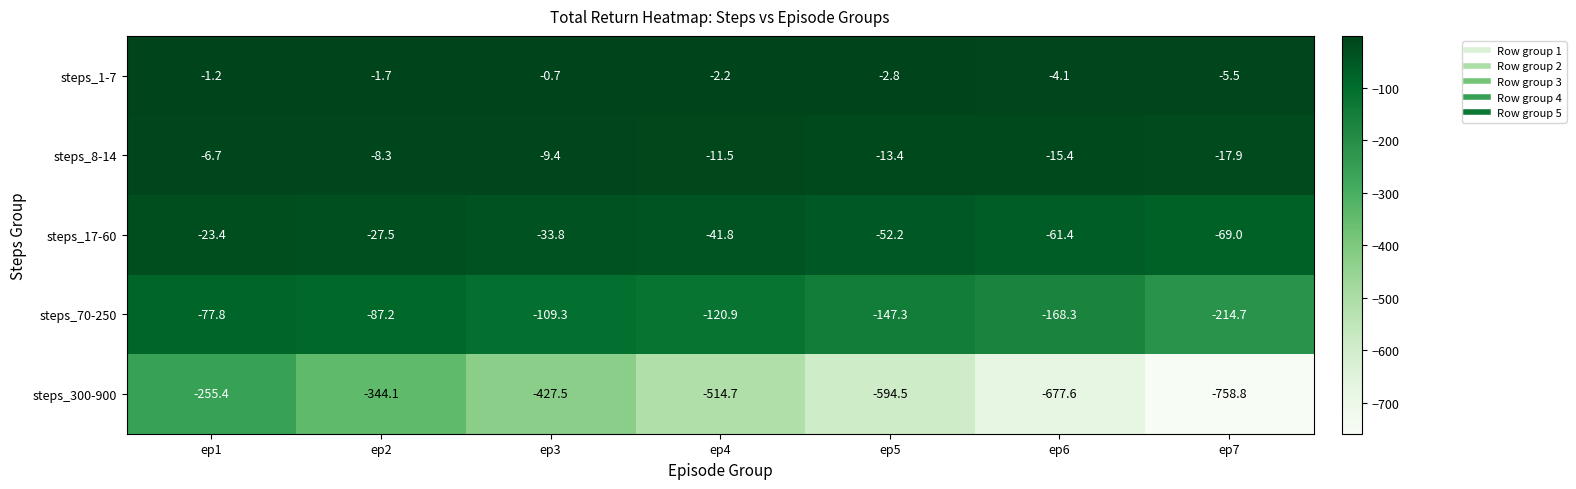

Rank the series by their maximum value, from lowest to highest.

steps_300-900, steps_70-250, steps_17-60, steps_8-14, steps_1-7